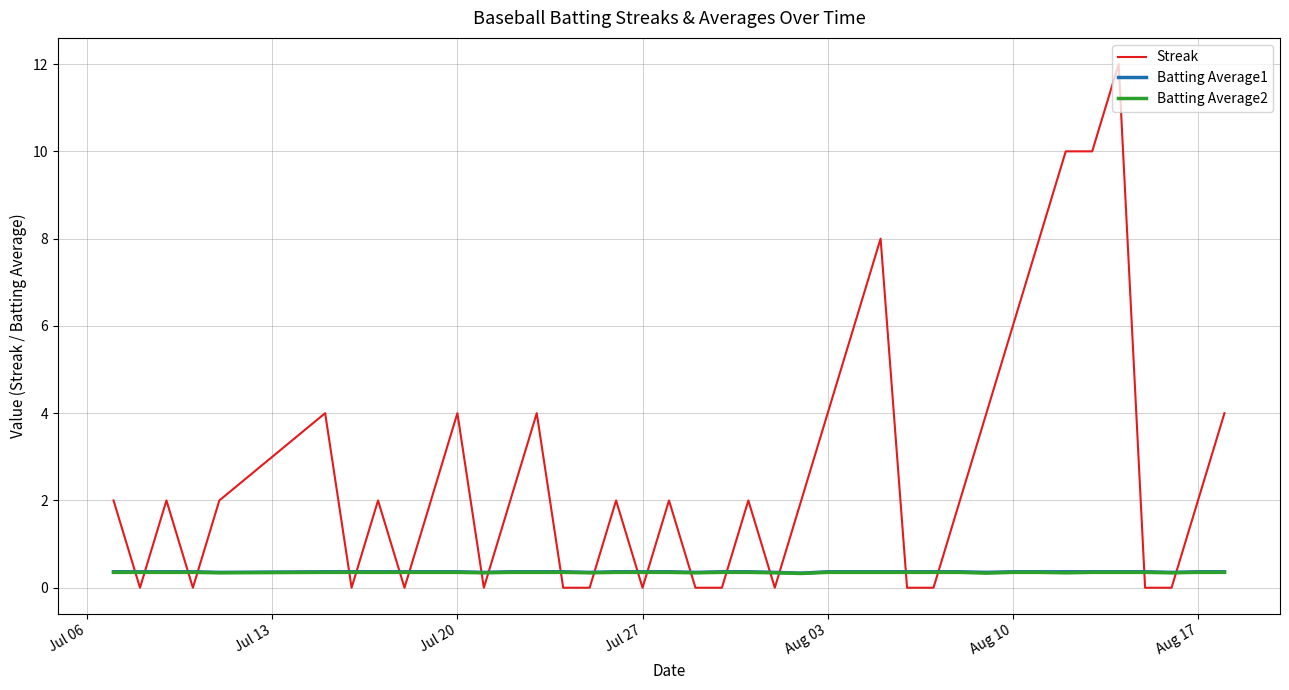

What is the average value of the Streak series?

2.7